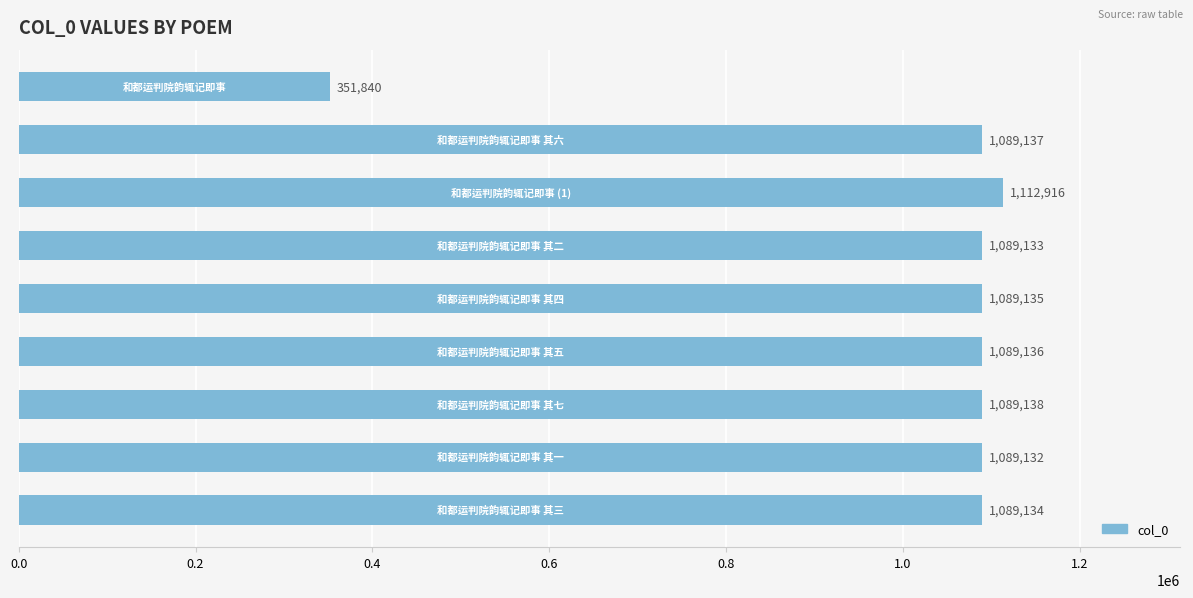

What is the value of the 9th bar from the top?

1089134